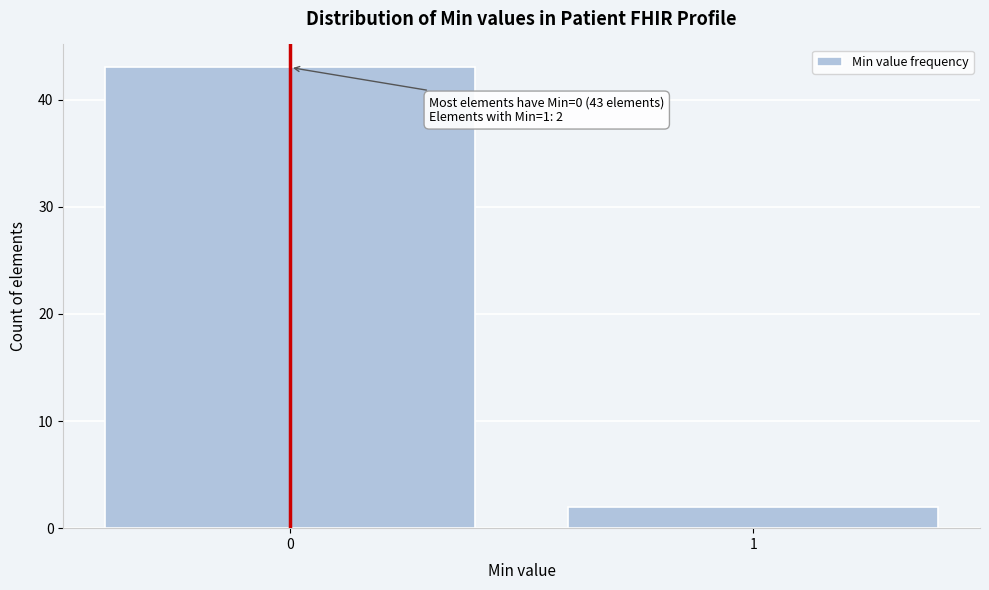

Reading left to right, extract all data points from this chart.

43	2